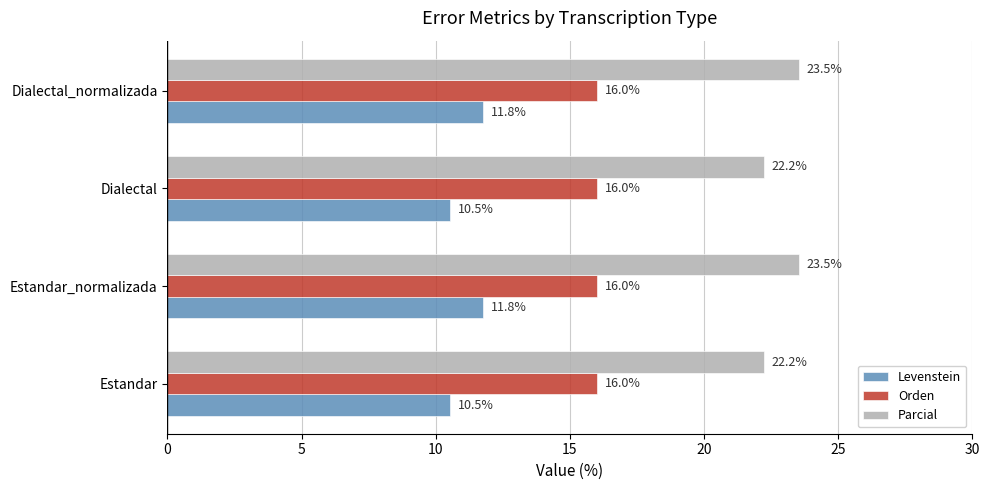

List the series in order of their peak value, highest first.

Parcial, Orden, Levenstein